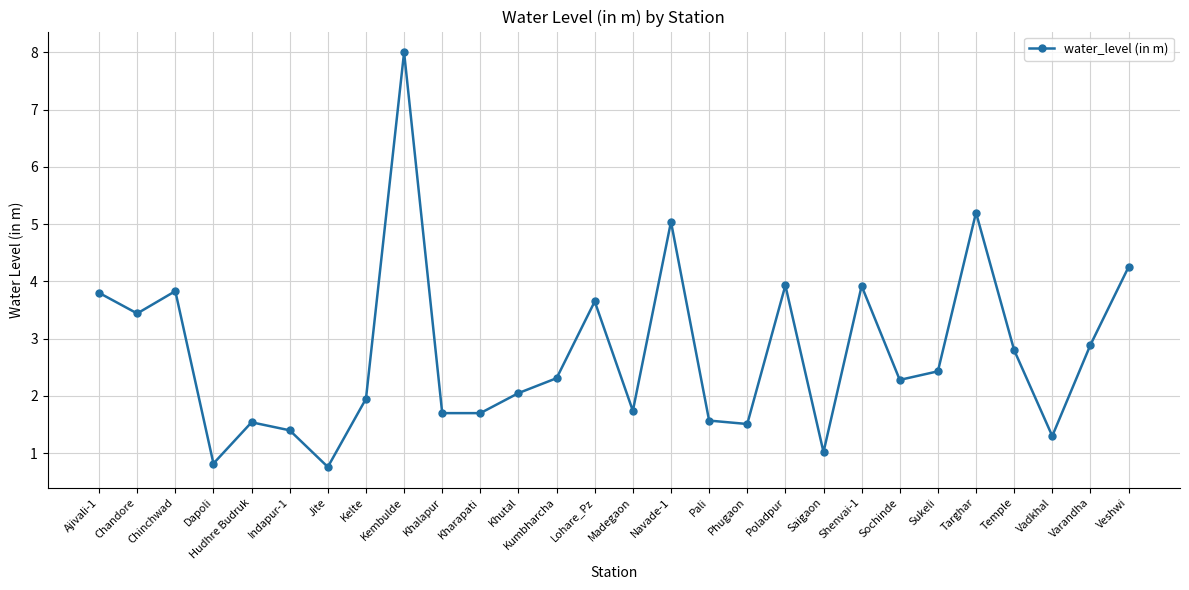

At which category does the chart reach its peak across all series?

Kembulde